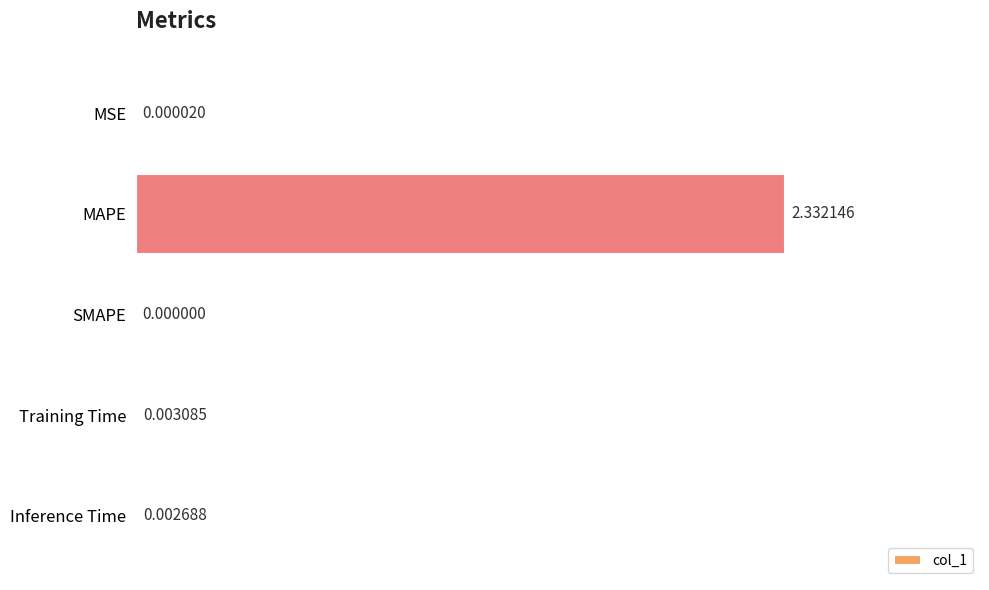

Where is the data nearest to the value 1?

Training Time